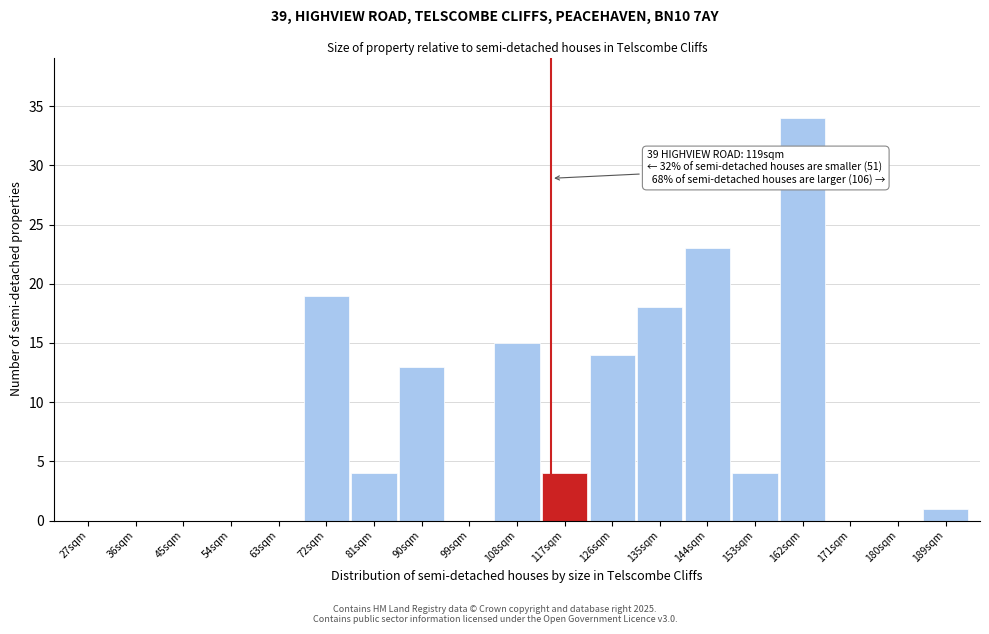

Reading left to right, extract all data points from this chart.

27sqm=0	36sqm=0	45sqm=0	54sqm=0	63sqm=0	72sqm=19	81sqm=4	90sqm=13	99sqm=0	108sqm=15	117sqm=4	126sqm=14	135sqm=18	144sqm=23	153sqm=4	162sqm=34	171sqm=0	180sqm=0	189sqm=1